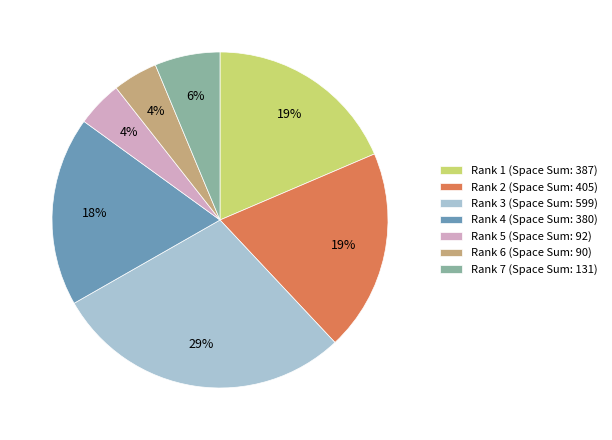

Is the sum of Rank 5 (Space Sum: 92) and Rank 3 (Space Sum: 599) greater than half?

No